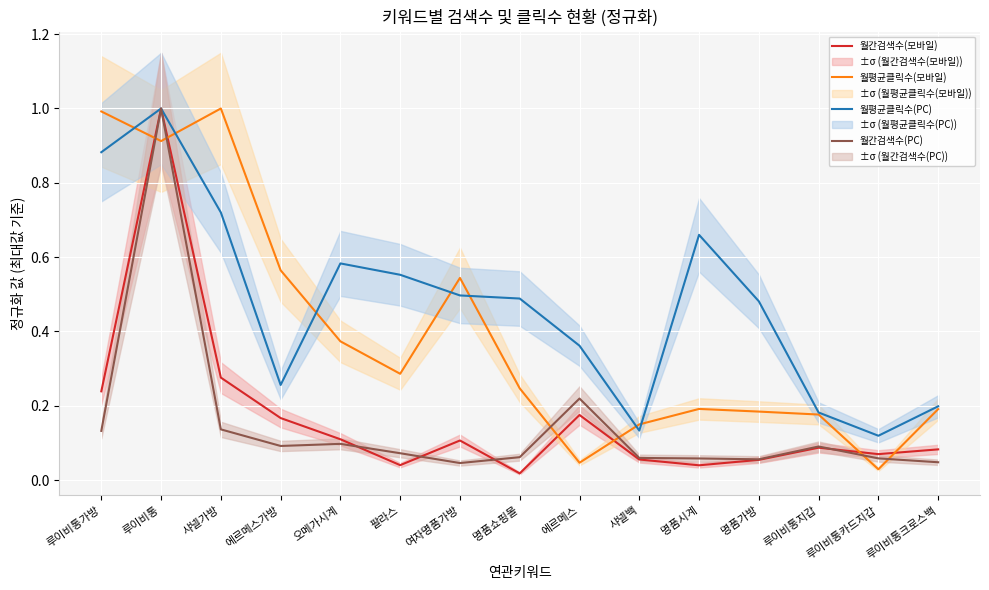

Rank the series by their maximum value, from lowest to highest.

월간검색수(모바일), 월평균클릭수(모바일), 월평균클릭수(PC), 월간검색수(PC)